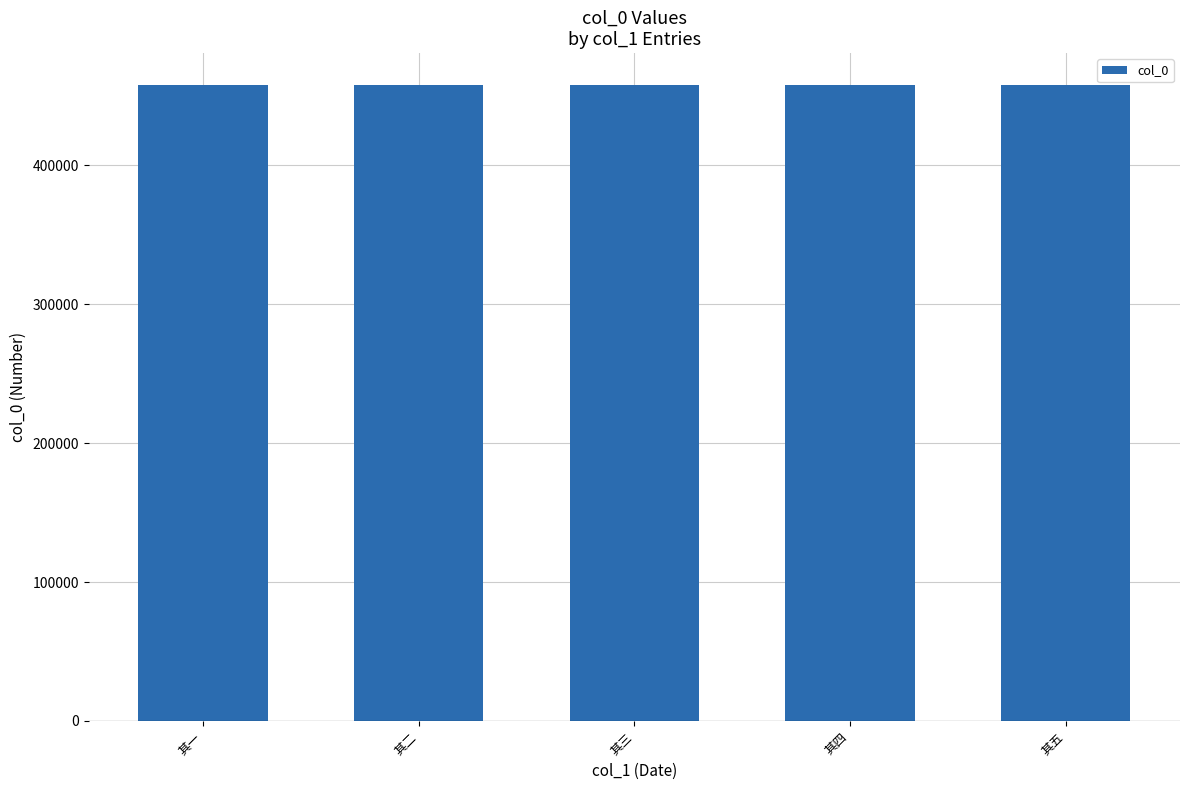

How many bars are there in total?

5